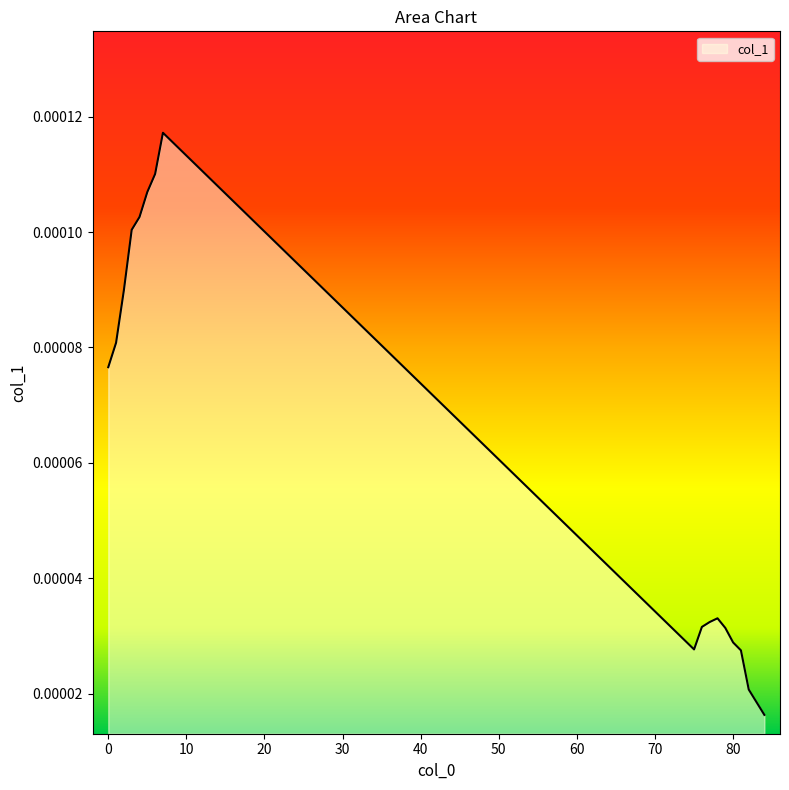

Does the chart display data point markers on the line(s)?

No